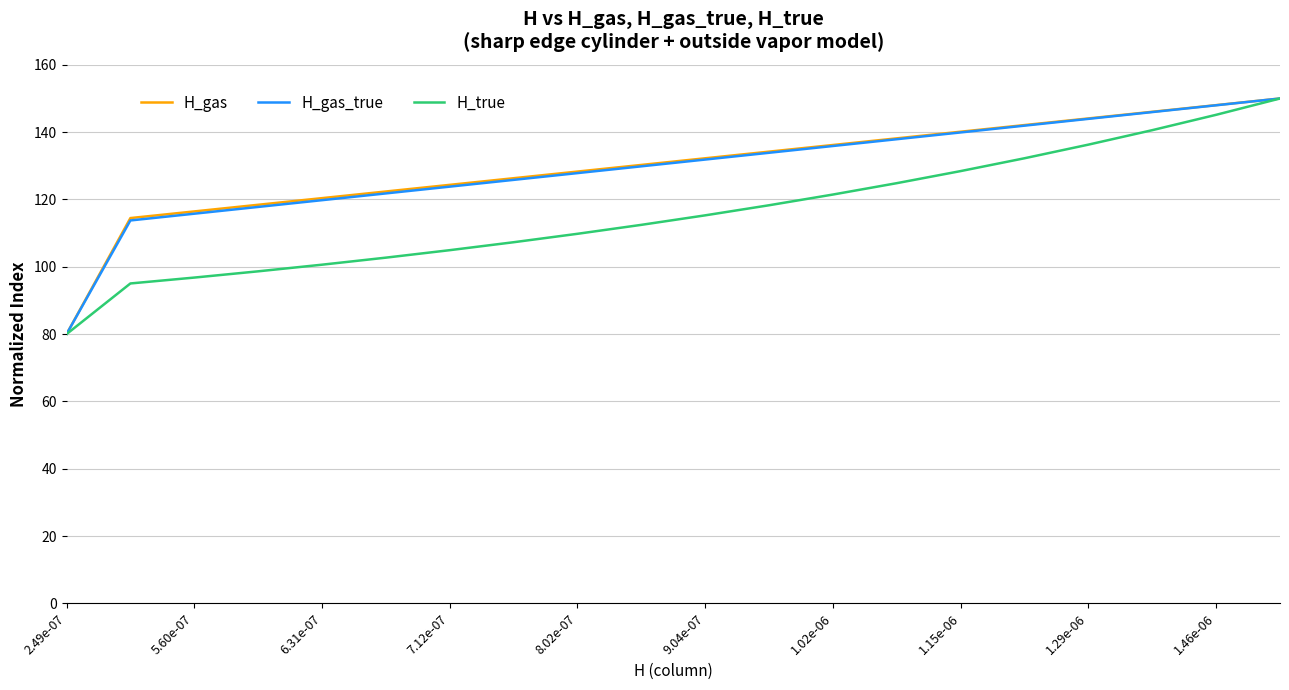

What is the maximum value for H_gas?

150.0